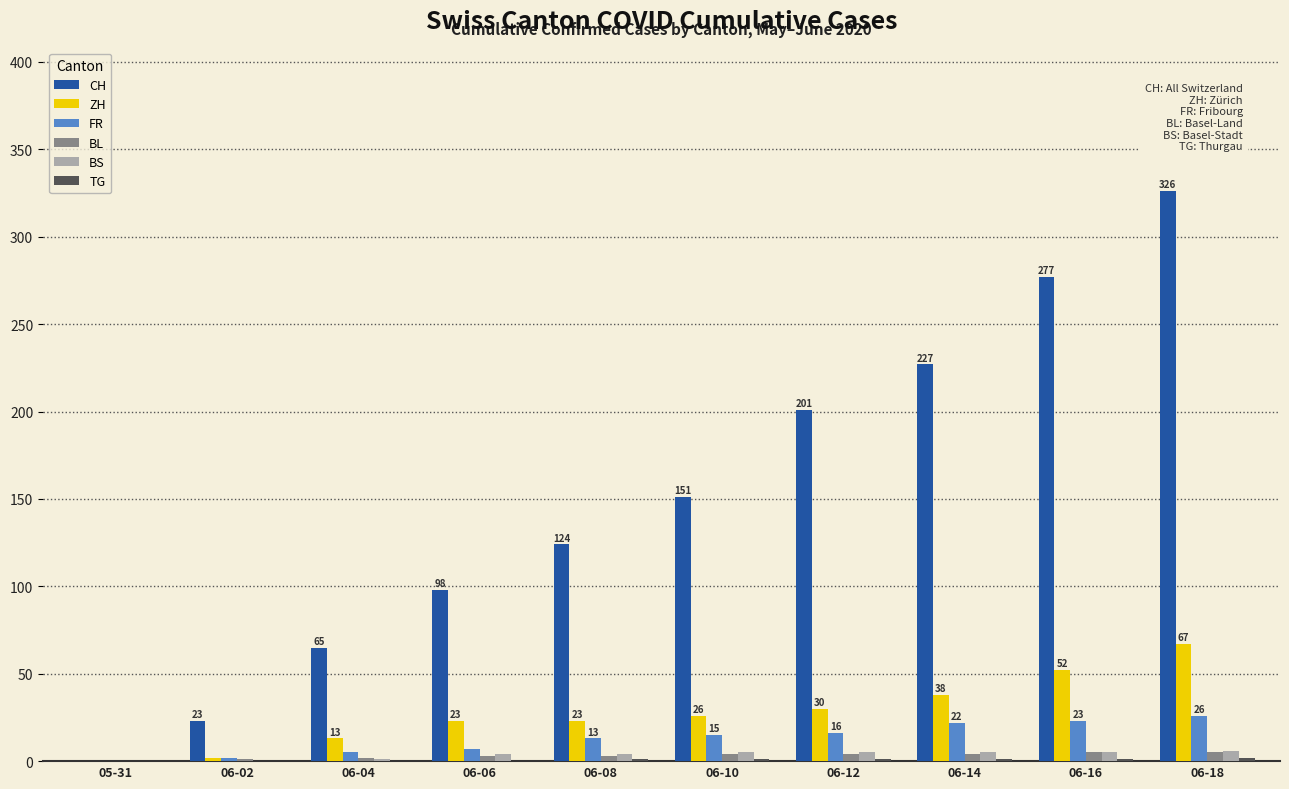

Which series changed the most between 06-04 and 06-14?

CH